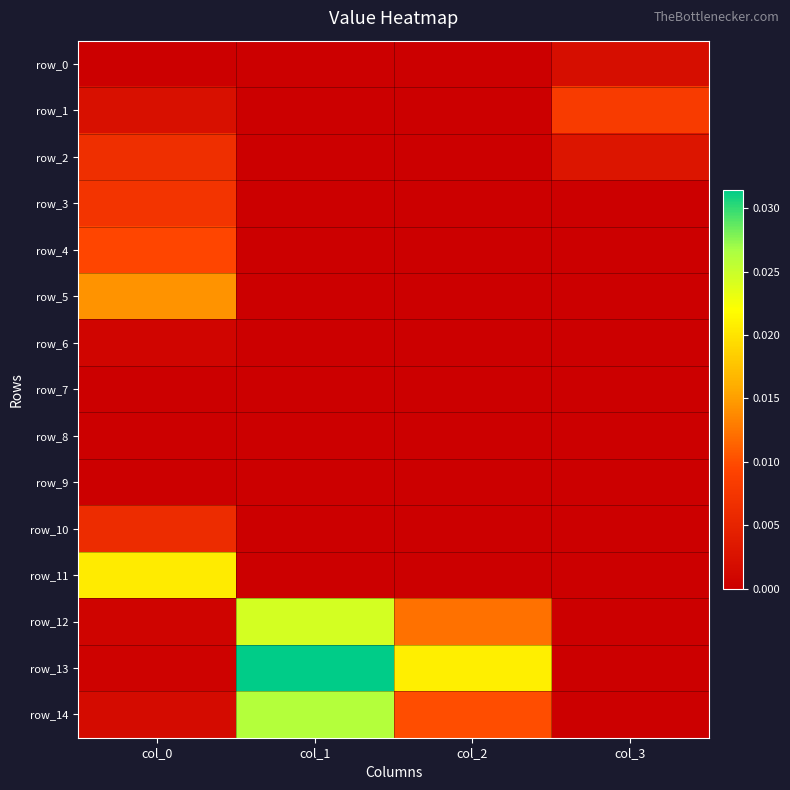

The row_1 series shows 0.0 at col_0. True or false?

False